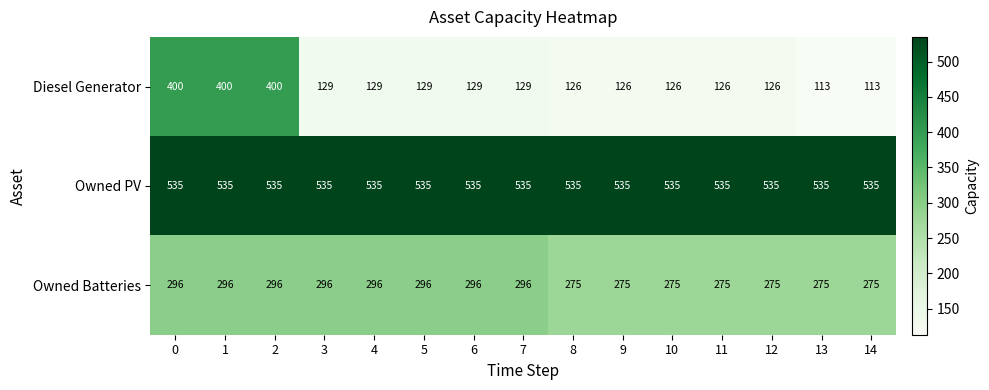

What is the sum of all Diesel Generator values?

2701